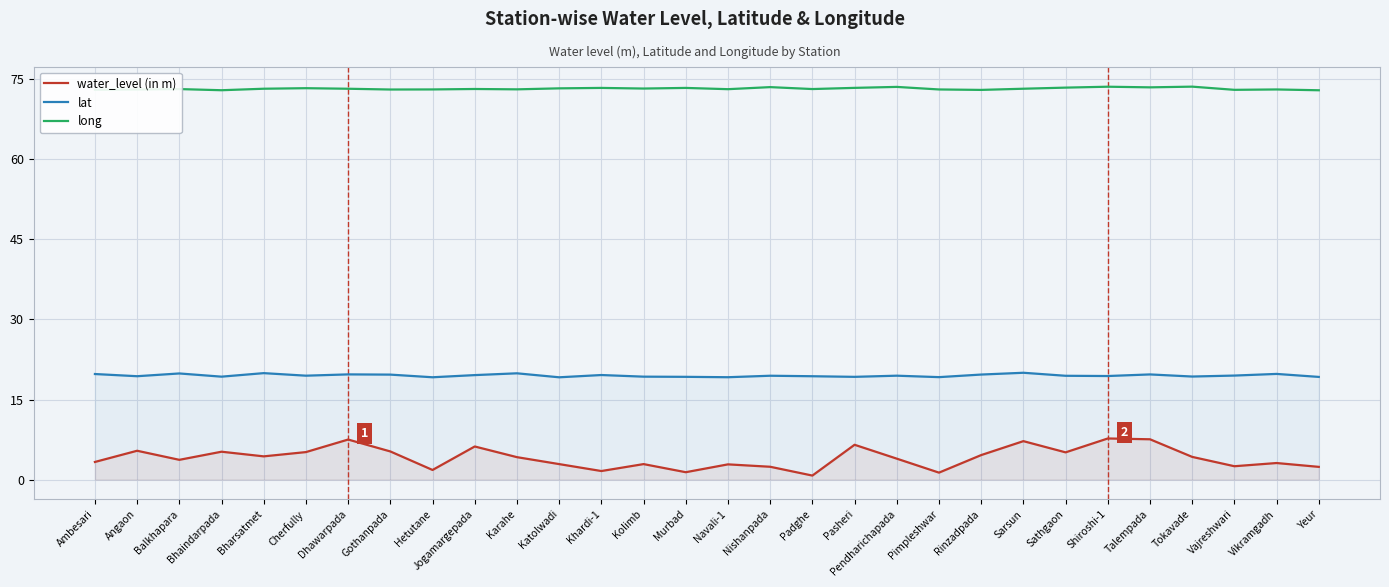

Which series changed the most between Jogamargepada and Sathgaon?

water_level (in m)